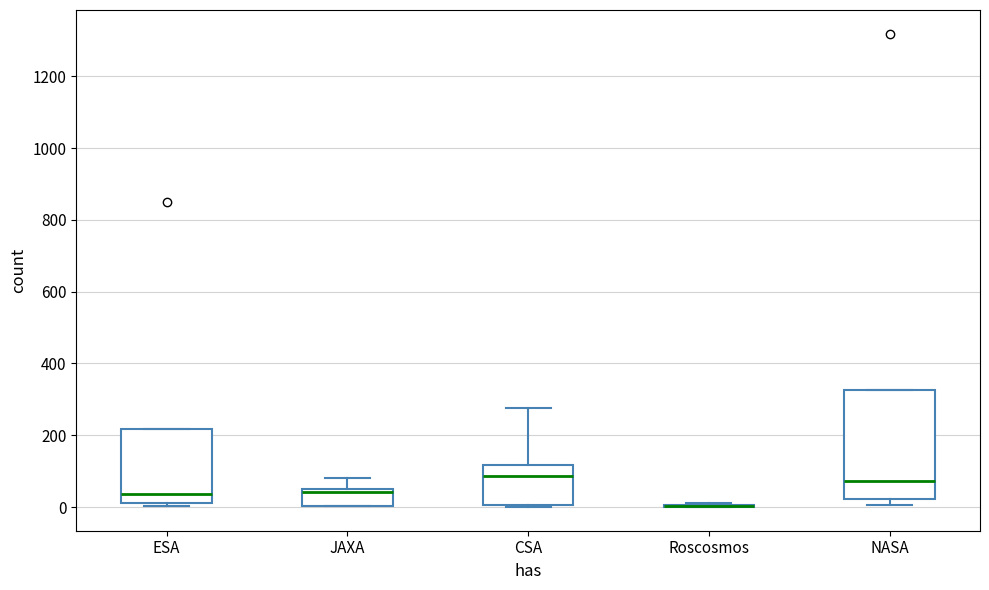

Where is the upper edge of the box for ESA on the y-axis? The values are not printed on the chart, so give them approximately, as read against the axis.

220